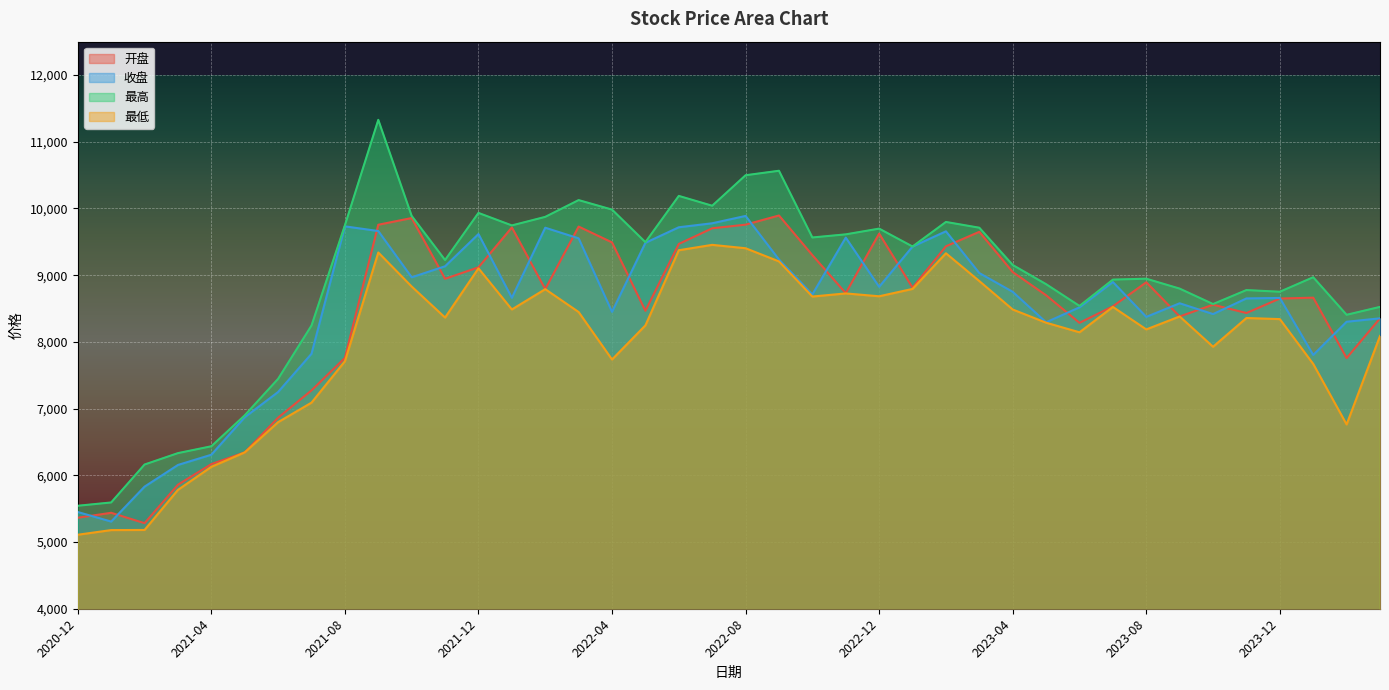

How many interior local valleys does the 最高 series have?

10